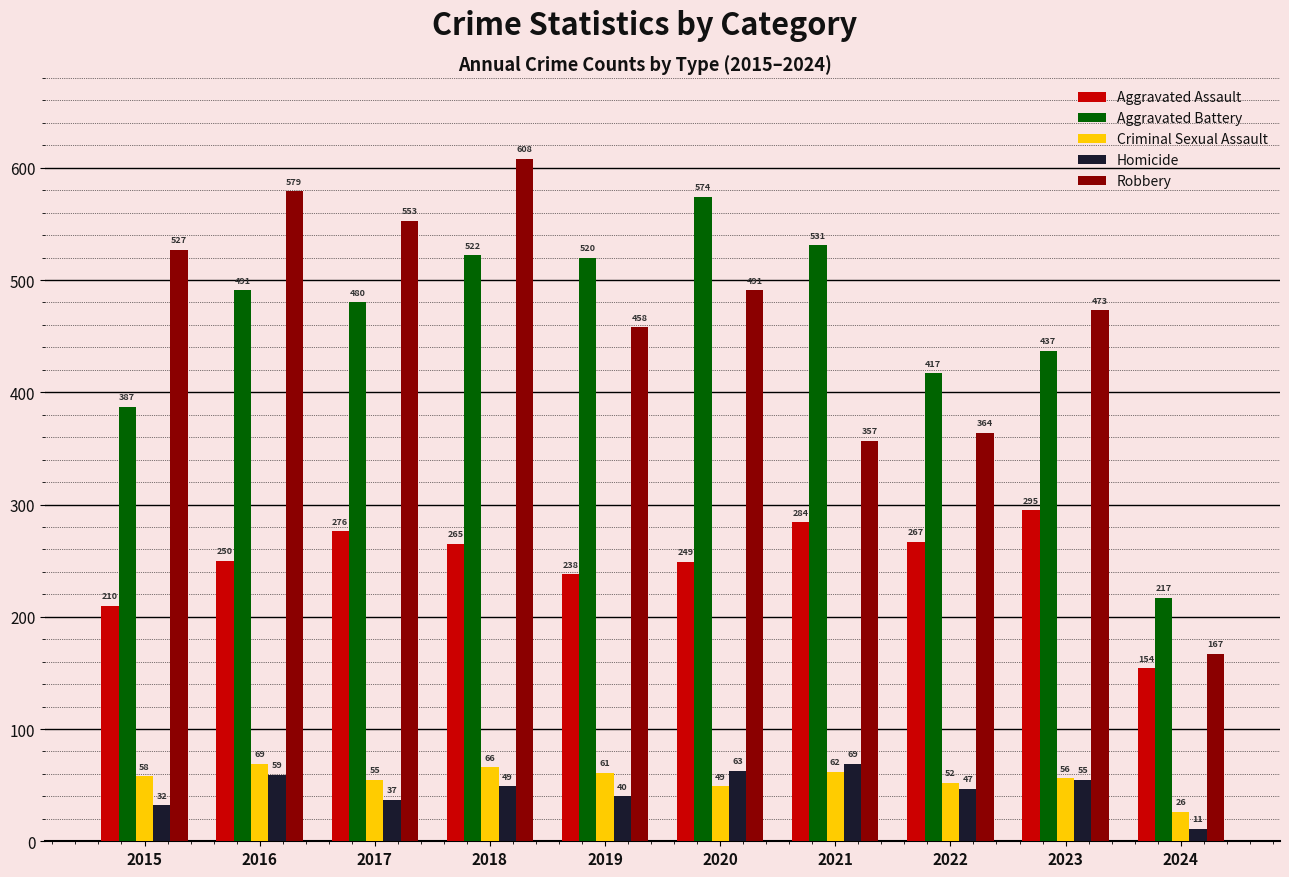

How many bars are there in each group?

5